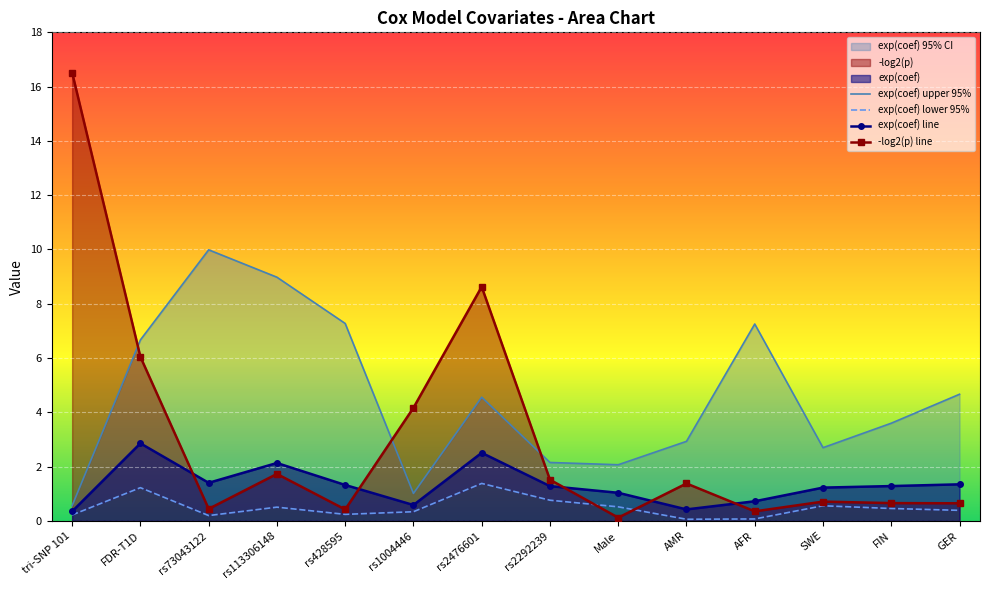

How many interior local peaks does the -log2(p) line series have?

4